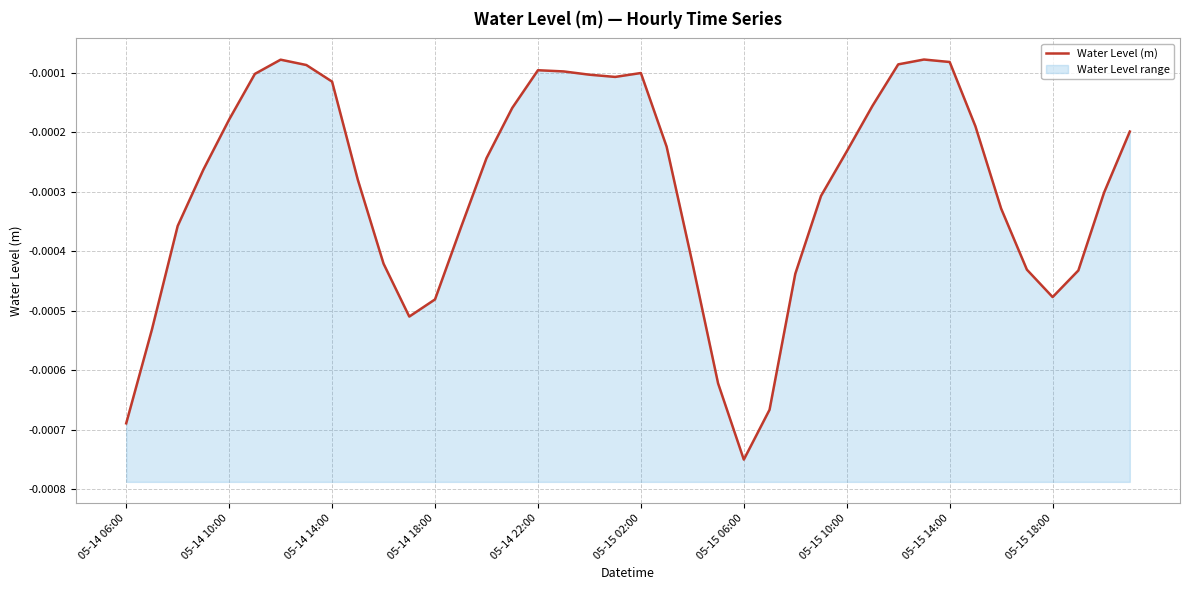

Is it true that the value at 33 is -0.0?

True